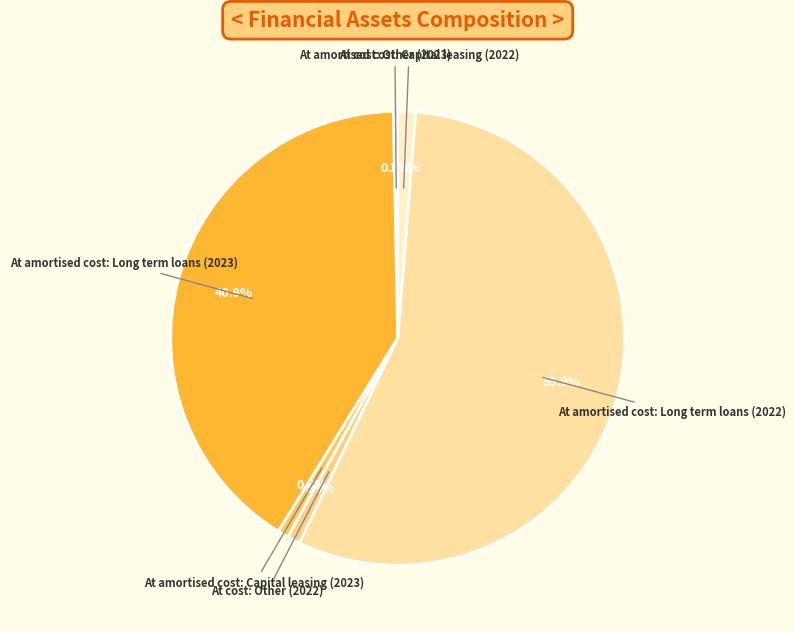

True or false: At cost: Other (2022) accounts for 11% of the total.

False